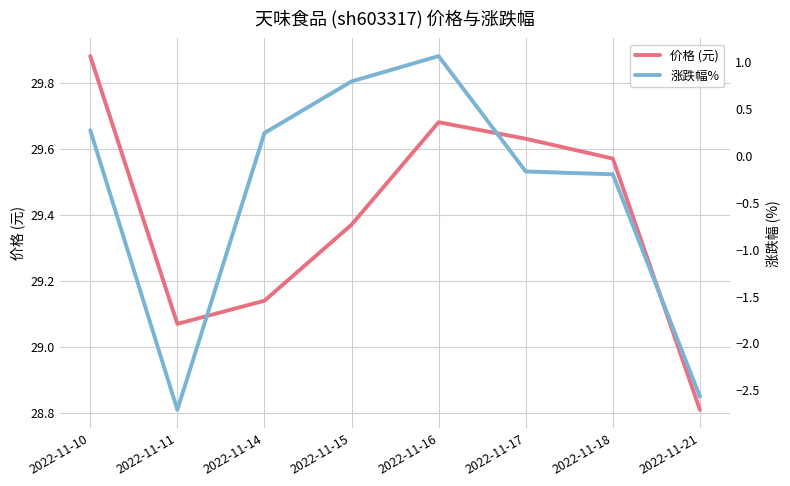

Rank the series by their average value, from highest to lowest.

价格 (元), 涨跌幅%